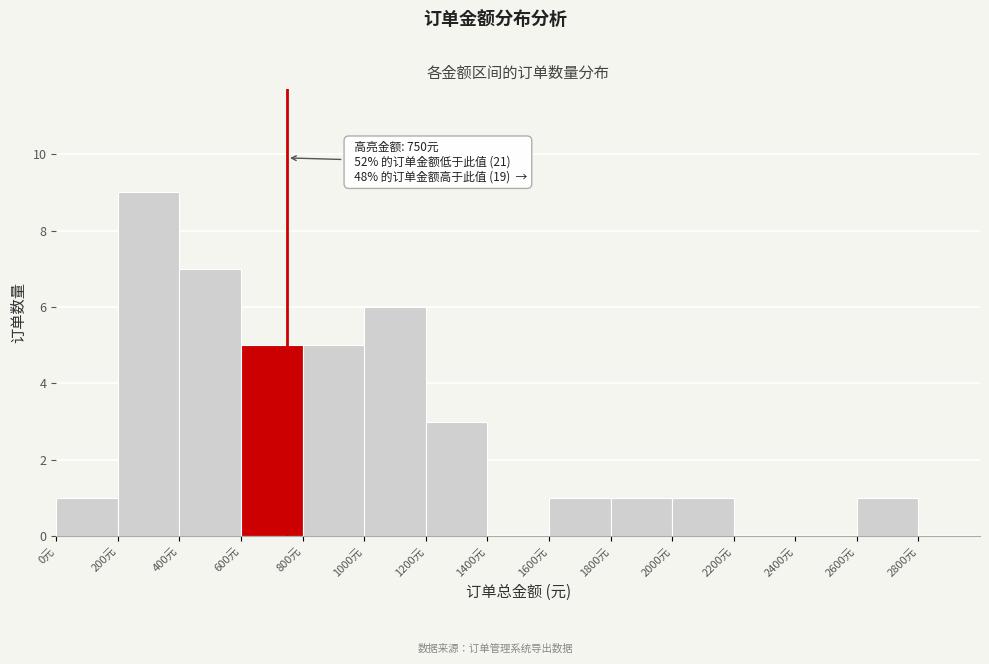

Over which range of the x-axis is the bar tallest?

200 to 400